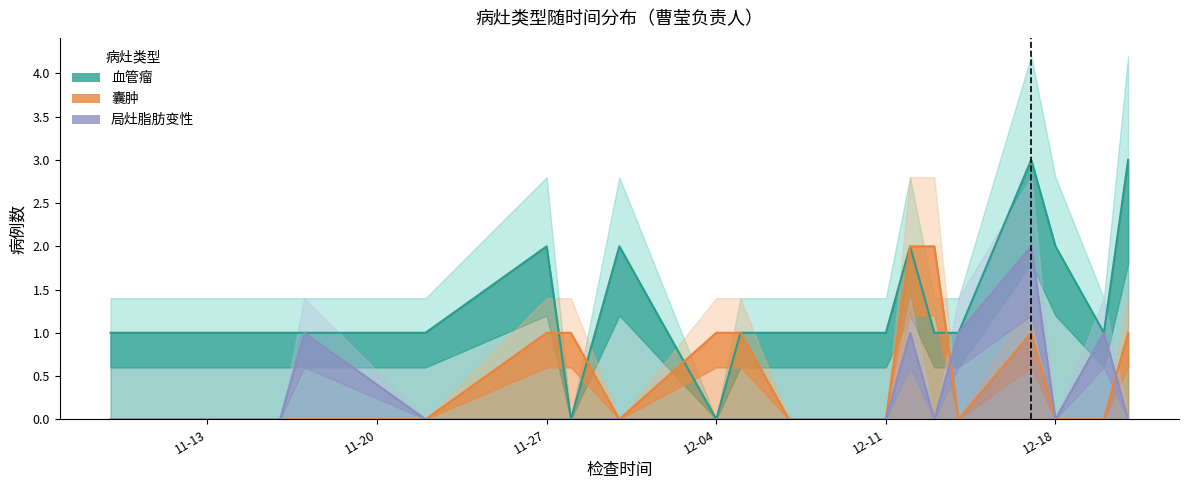

The value of 血管瘤 at 14 is 1. True or false?

False